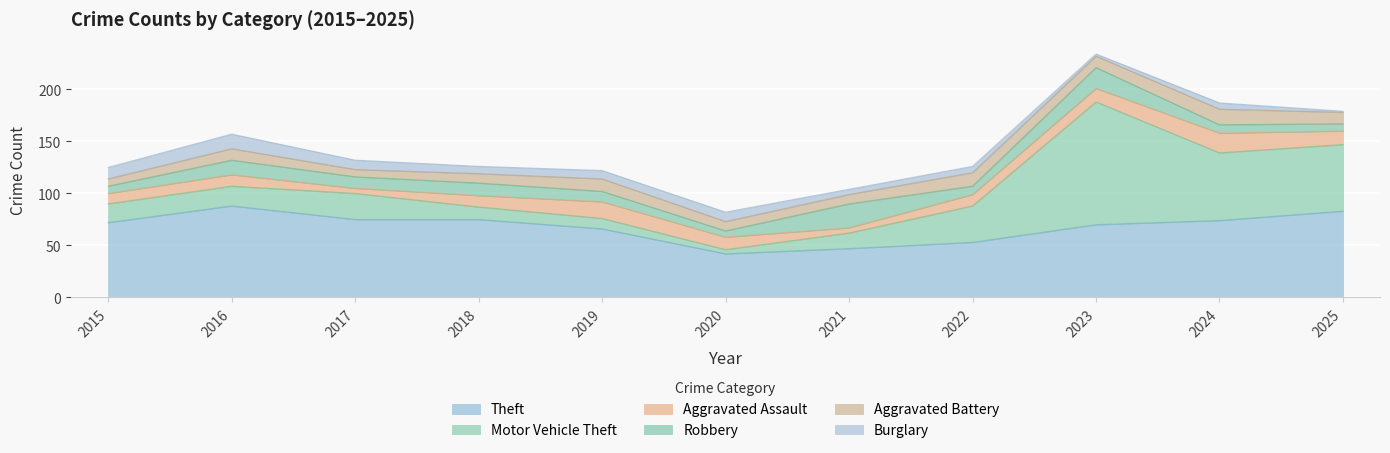

At which category does the chart reach its peak across all series?

2023